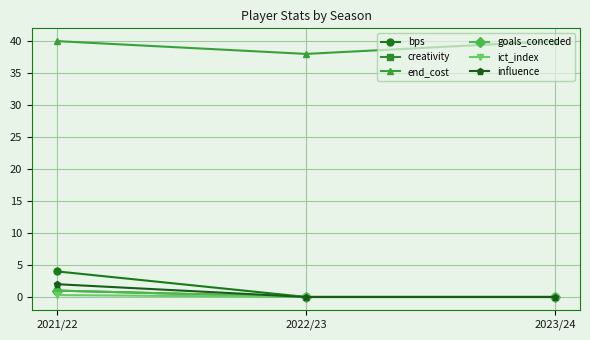

Is this an area chart (filled region under the line)?

No